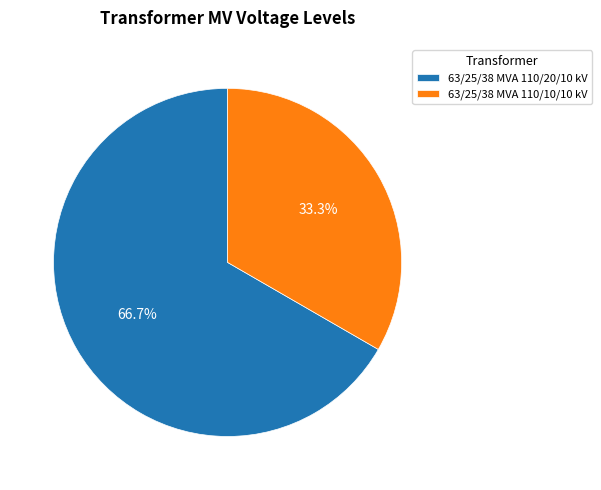

Which slice is the smallest?

63/25/38 MVA 110/10/10 kV